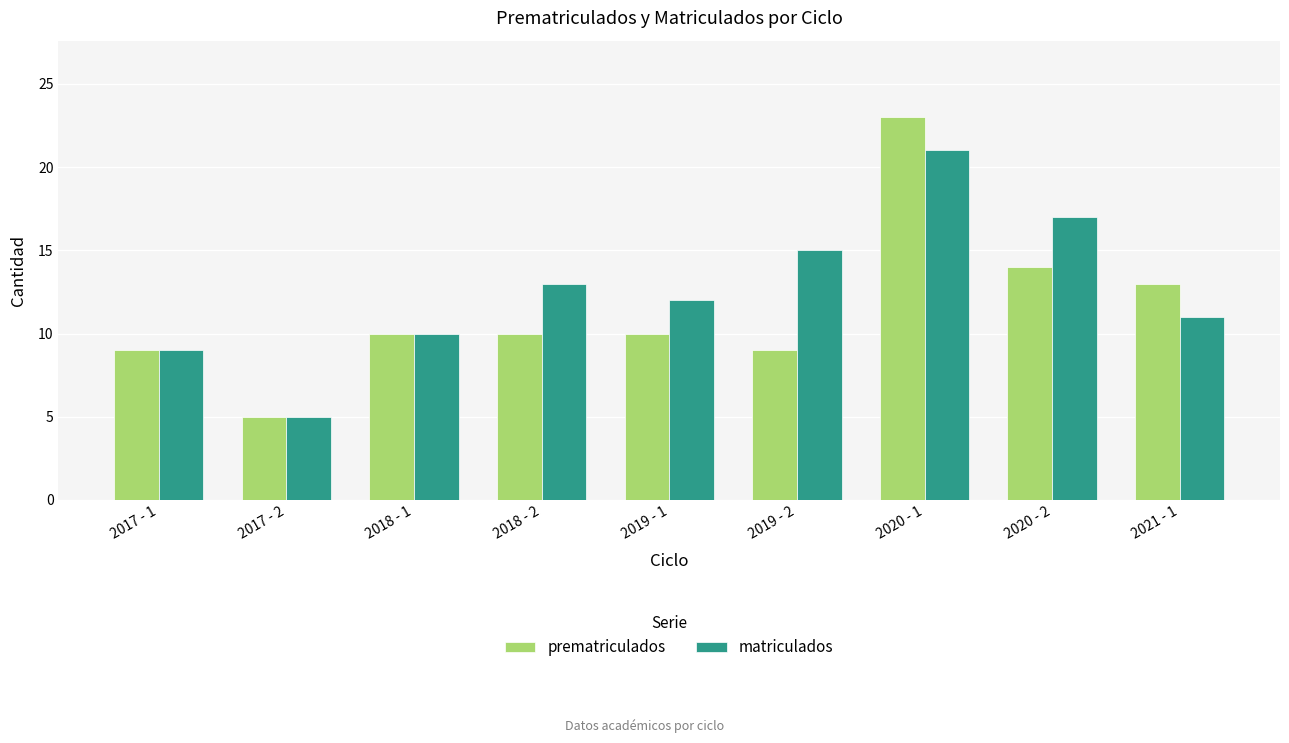

How many distinct data groups are displayed?

2